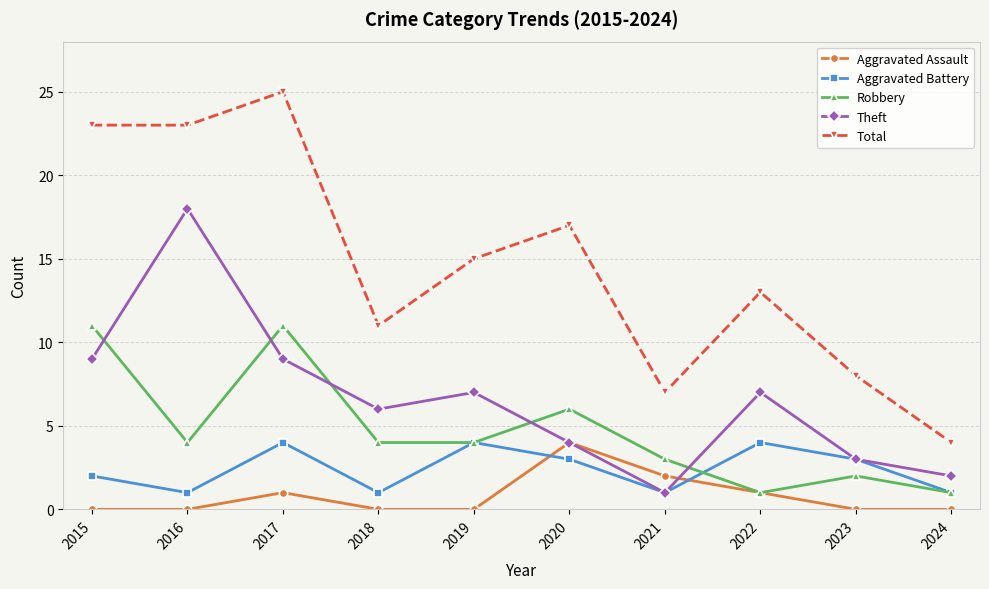

True or false: Total and Aggravated Battery cross at least once.

False